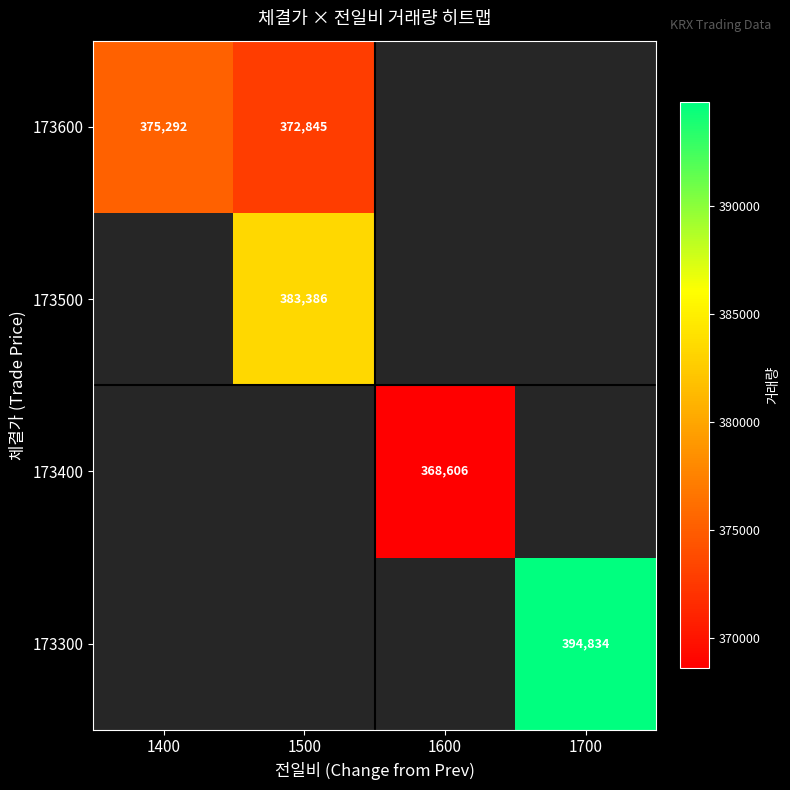

True or false: 173400 has a value of 623639 at 1600.

False